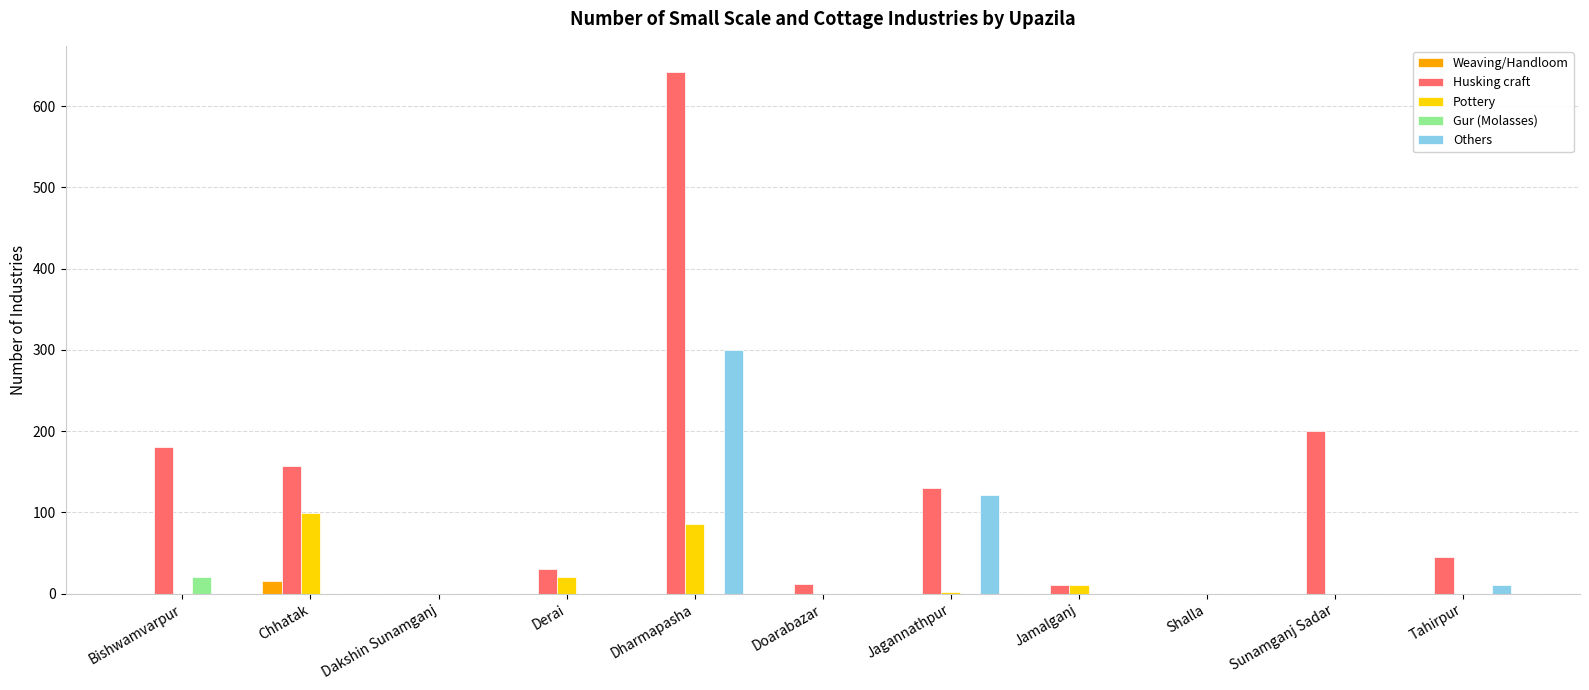

At which category is the sum across all series the highest?

Dharmapasha